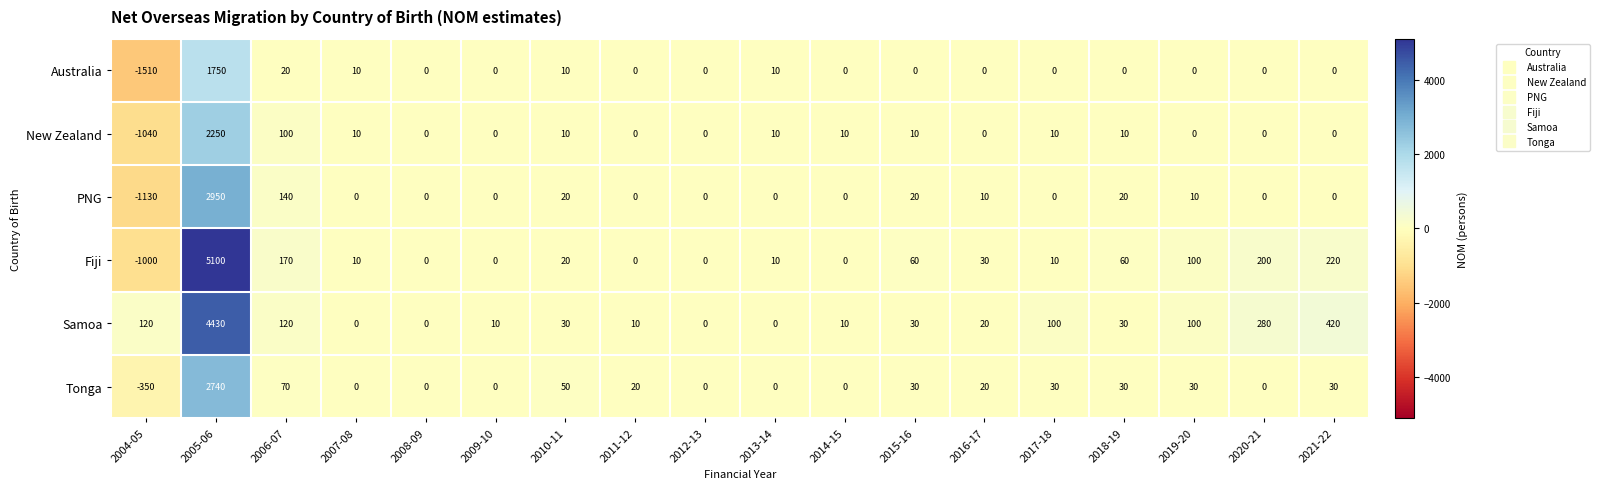

How many categories are shown in the chart?

18